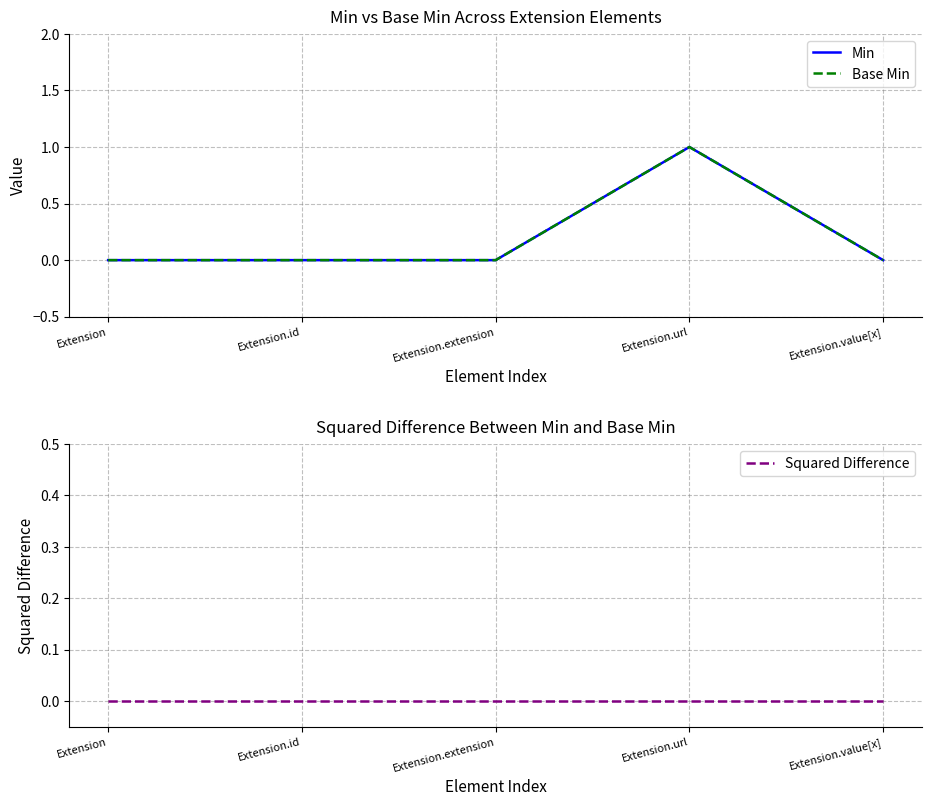

How many interior local peaks does the Base Min series have?

1